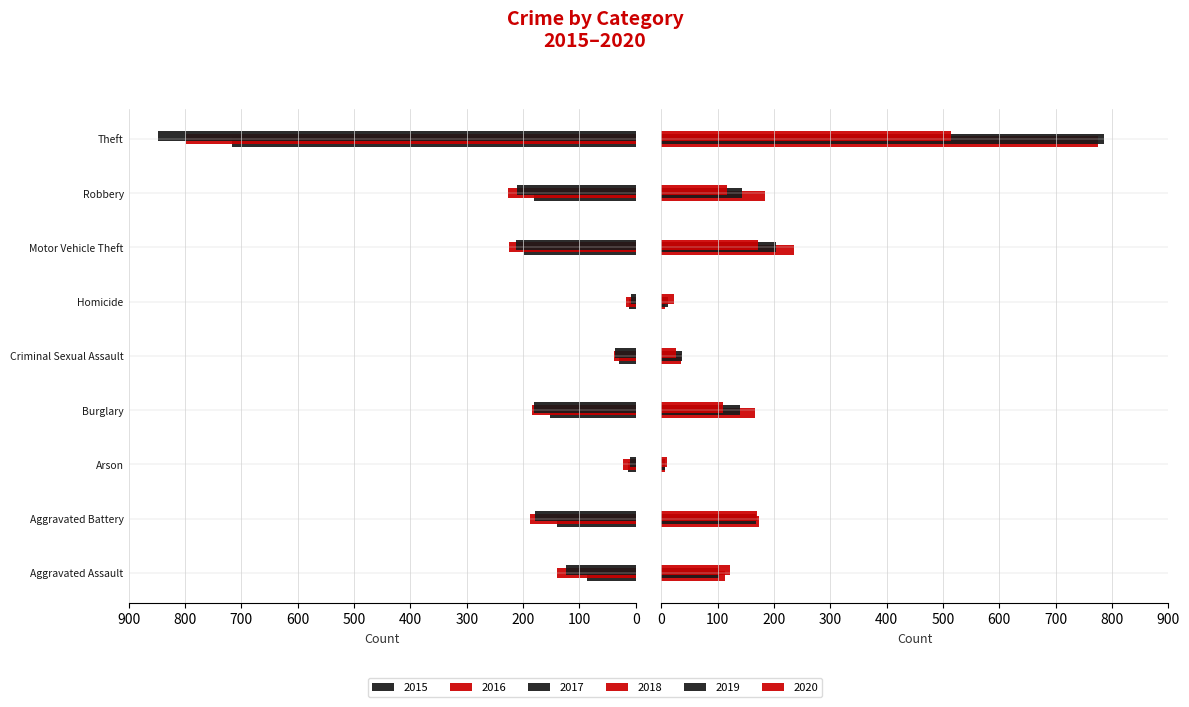

Rank the categories by 2015 value from highest to lowest.

Homicide, Arson, Criminal Sexual Assault, Aggravated Assault, Aggravated Battery, Burglary, Robbery, Motor Vehicle Theft, Theft